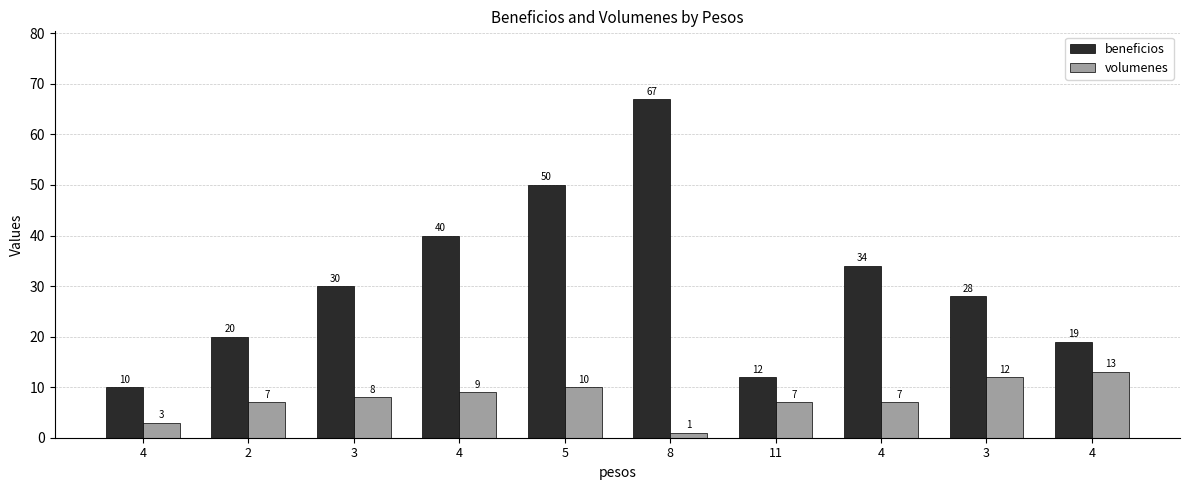

What are all the series names shown in the legend?

beneficios, volumenes